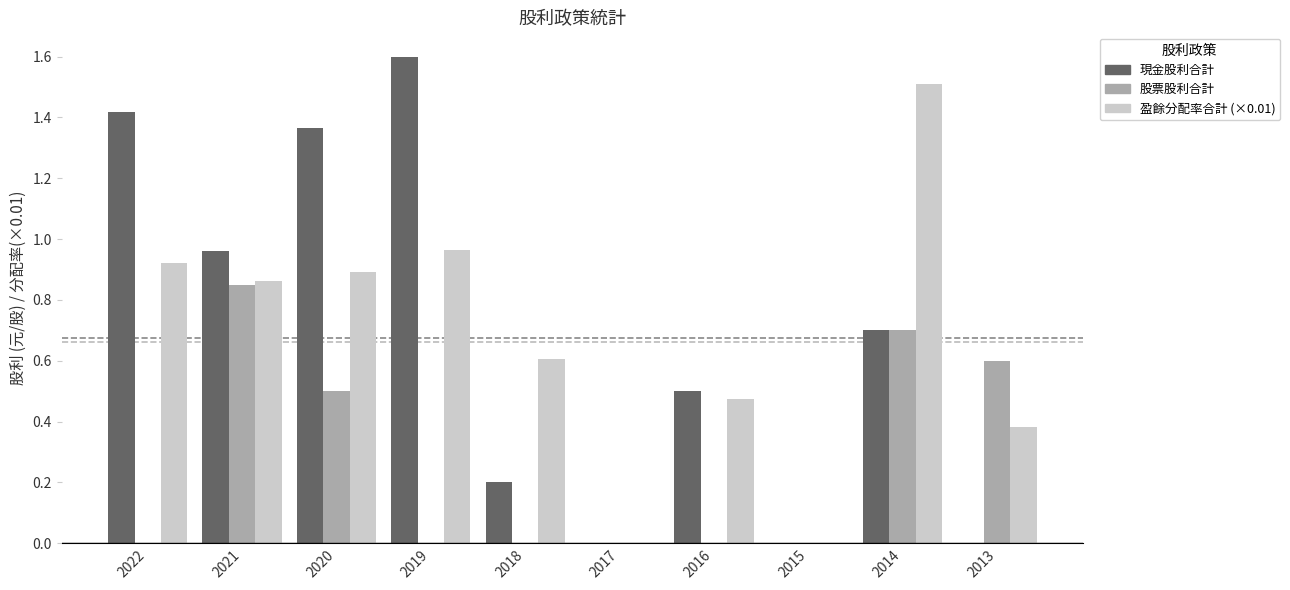

What is the sum of the 盈餘分配率合計 (×0.01) values at 2020 and 2013?

1.3